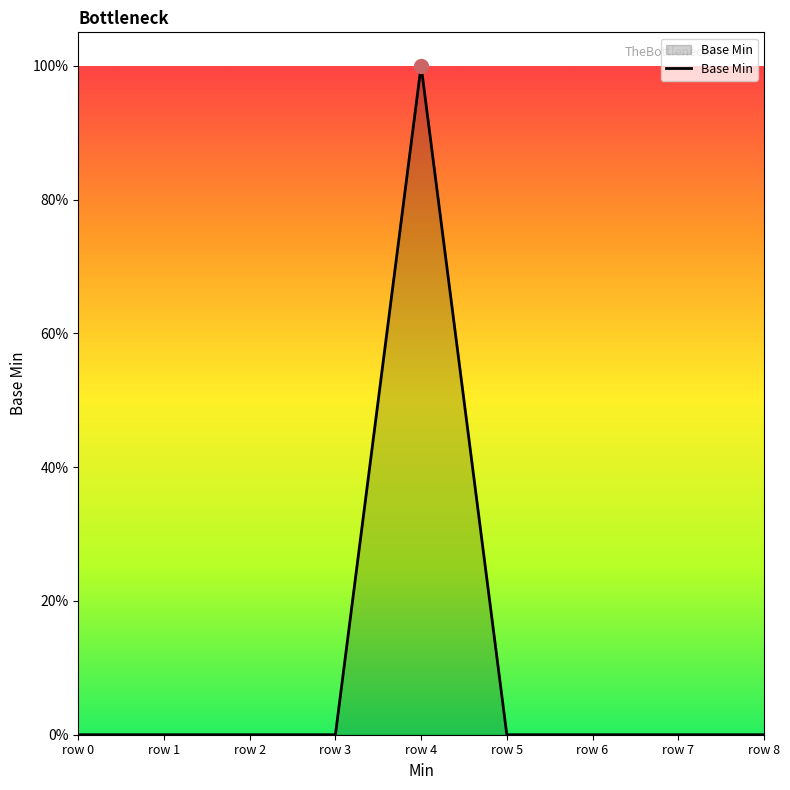

Does the chart have visible grid lines?

No